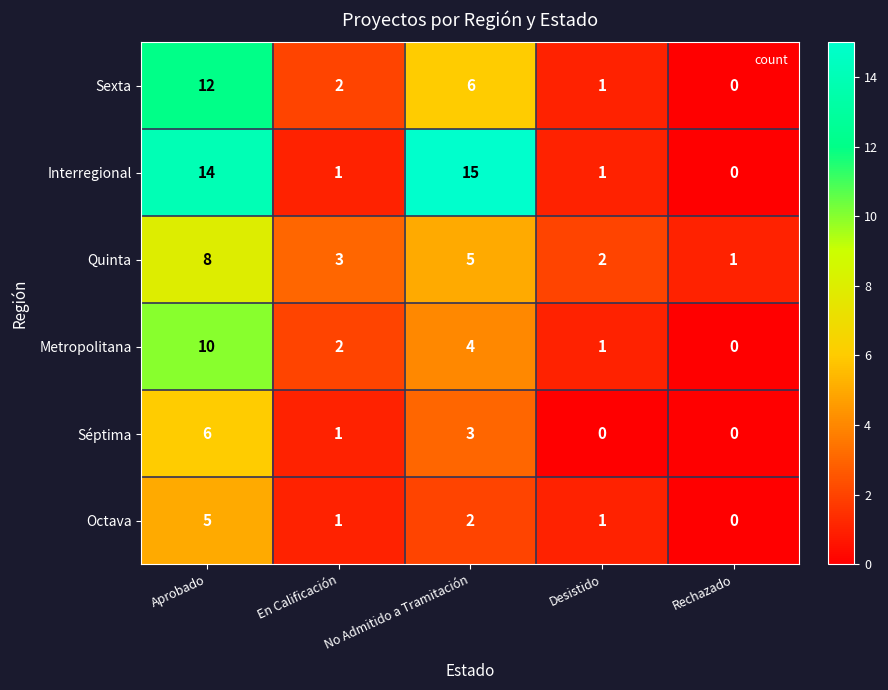

What is the difference between the Sexta values at En Calificación and No Admitido a Tramitación?

4